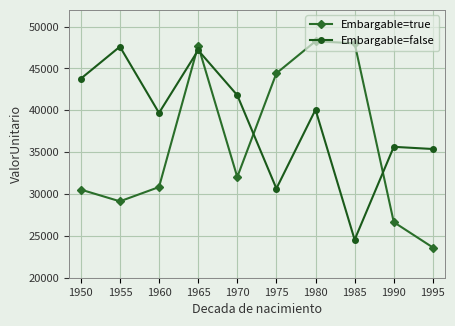

The value of Embargable=false at 1980 is 12461.3. True or false?

False